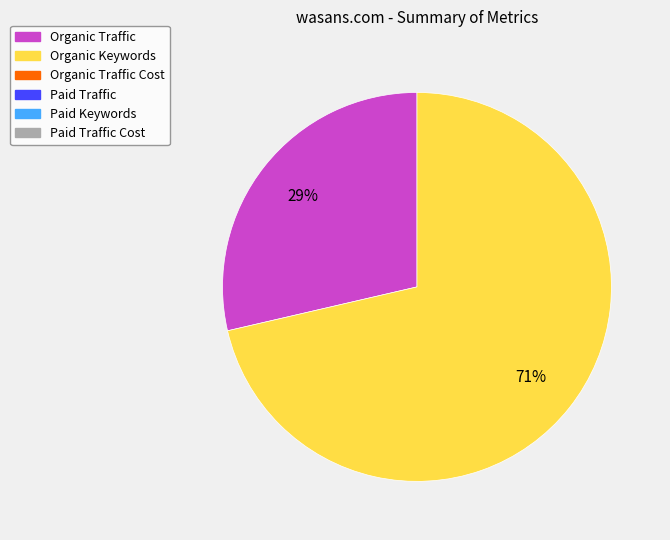

To the nearest percent, what is the average slice percentage?

50%